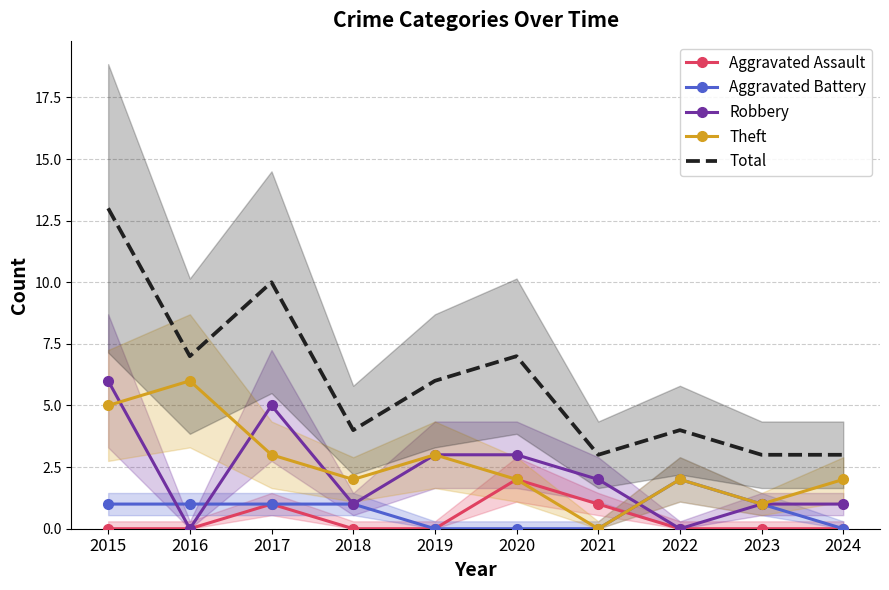

Count the Aggravated Battery values in the range 0 to 1.

9